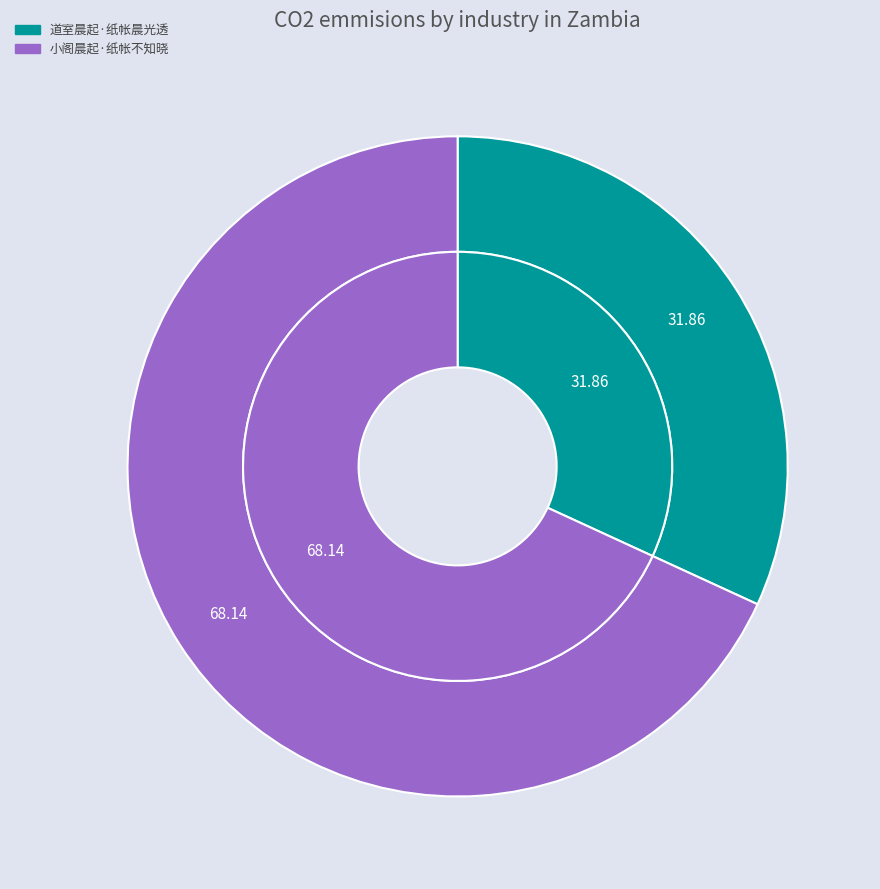

To the nearest percent, what is the combined percentage of 道室晨起·纸帐晨光透 and 小阁晨起·纸帐不知晓?

100%